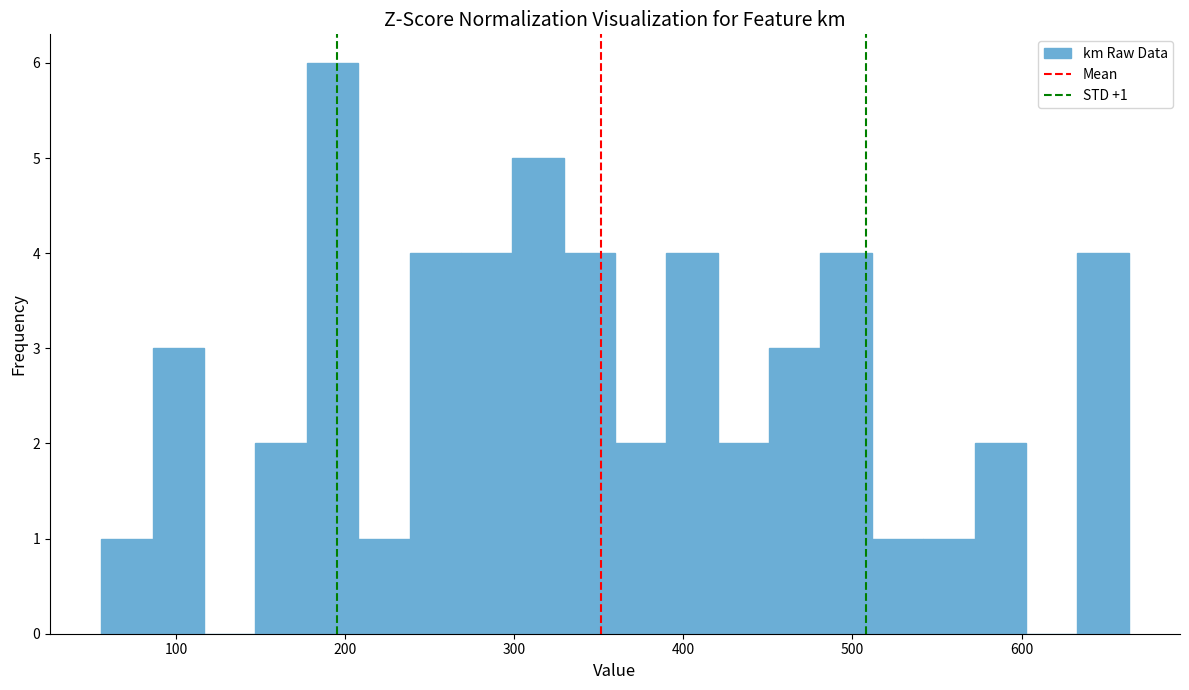

Around what value on the x-axis is the tallest bar? Give the approximate position of its centre, as read against the axis.

190